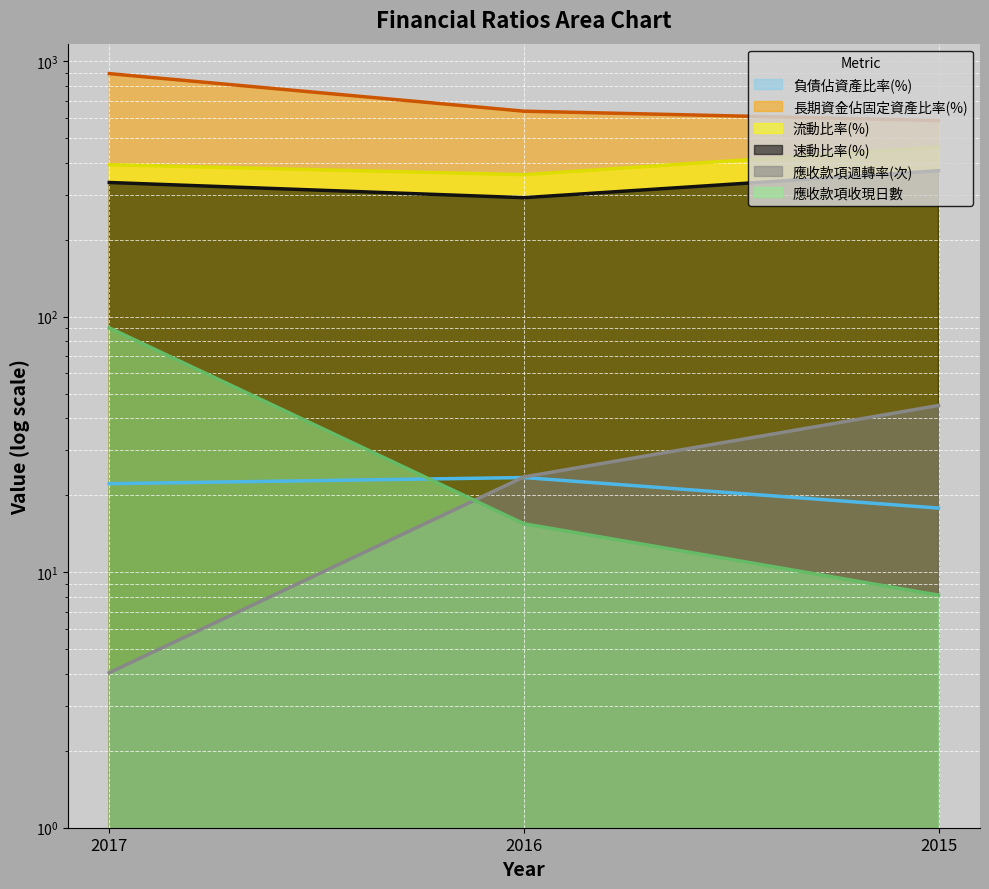

Which category has the highest value across all series?

2017